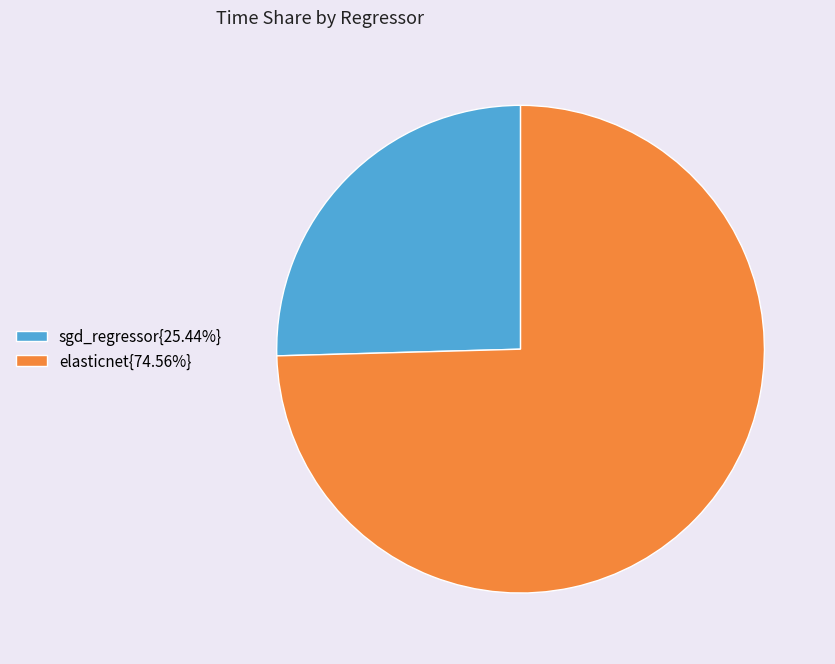

Does any single category account for the majority?

Yes